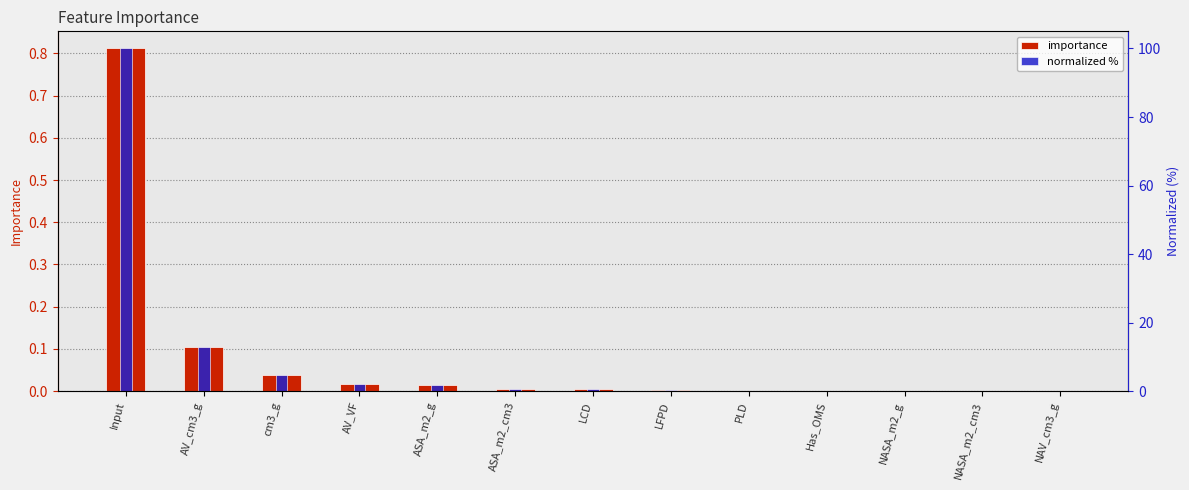

How many data points does each series have?

13